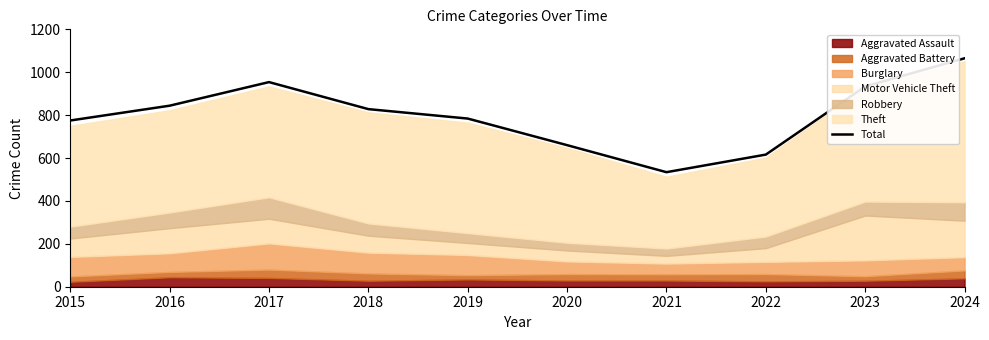

Reading left to right, extract all data points from this chart.

775	844	954	828	784	660	534	616	934	1065